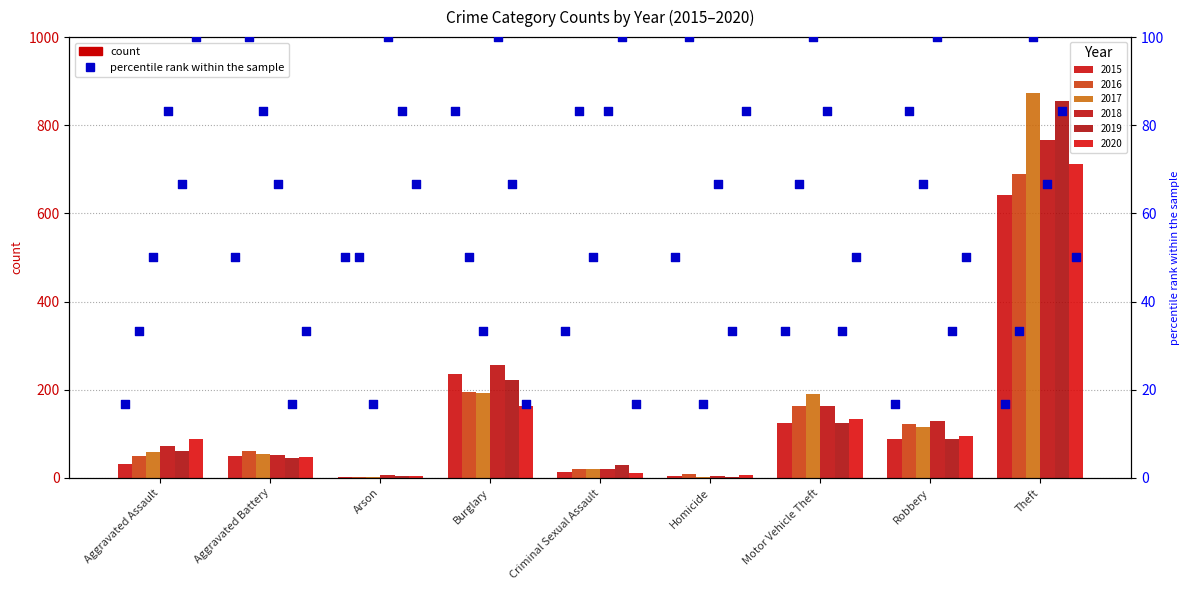

What is the ratio of the value at Burglary to the value at Criminal Sexual Assault?

2.5